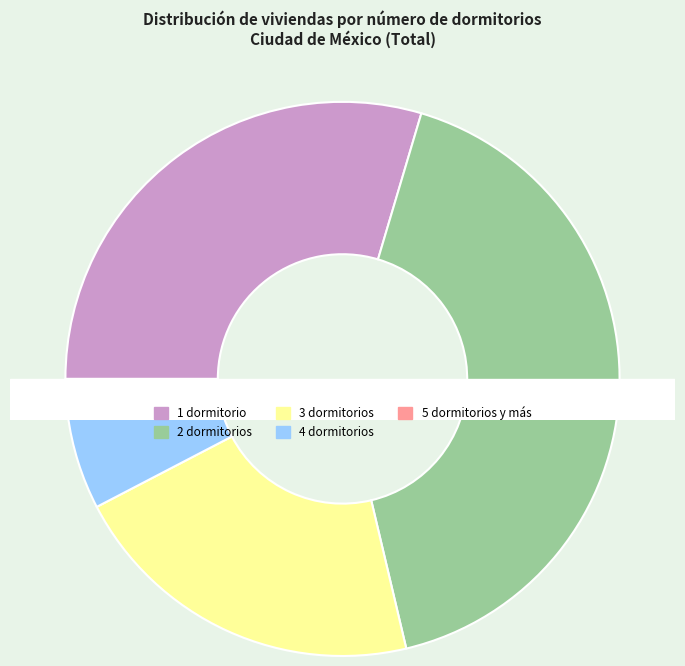

Rank the categories by value from lowest to highest.

5 dormitorios y más, 4 dormitorios, 3 dormitorios, 1 dormitorio, 2 dormitorios